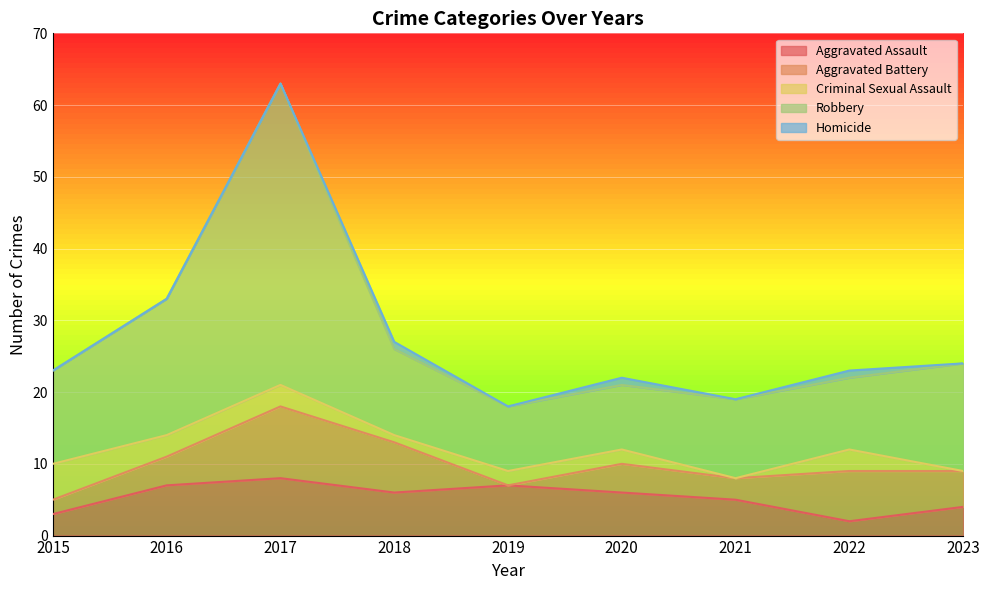

What is the sum of the Aggravated Battery values at 2019 and 2022?

7